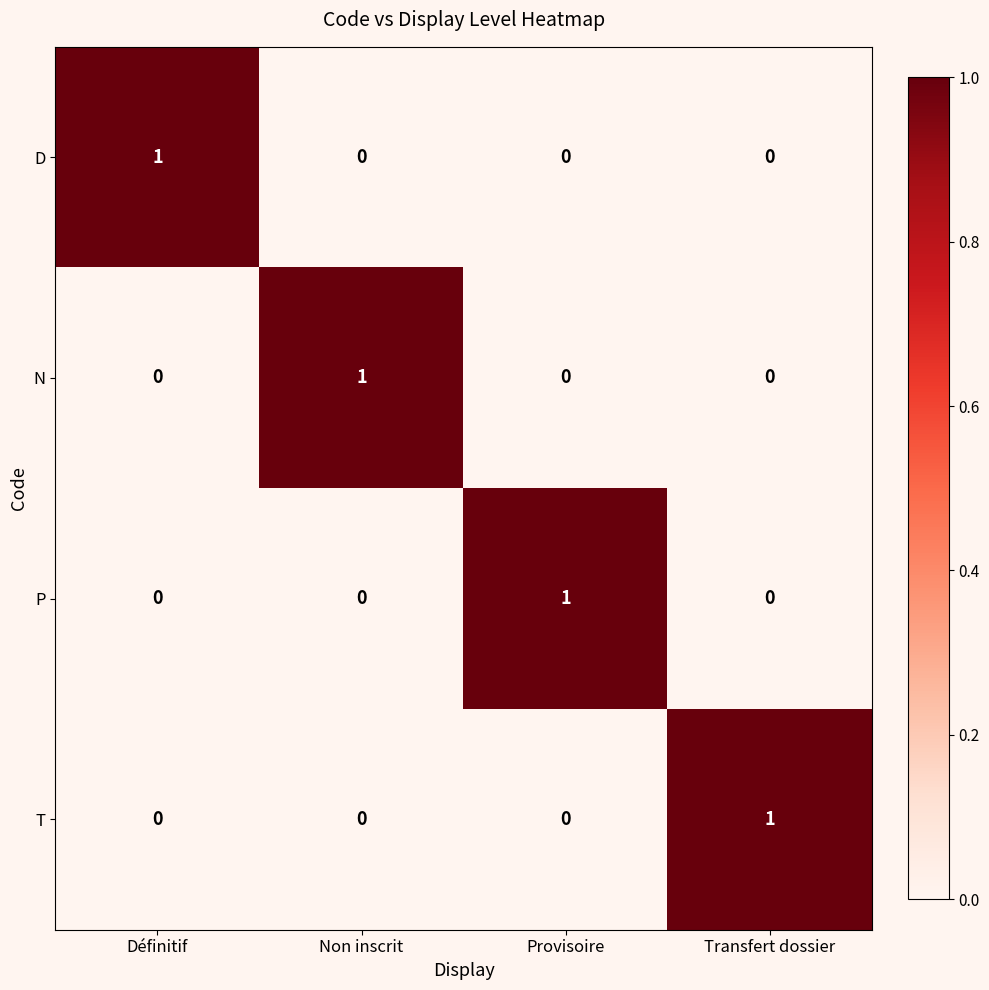

Reading left to right, transcribe all the data shown in this chart.

D: 1	0	0	0
N: 0	1	0	0
P: 0	0	1	0
T: 0	0	0	1